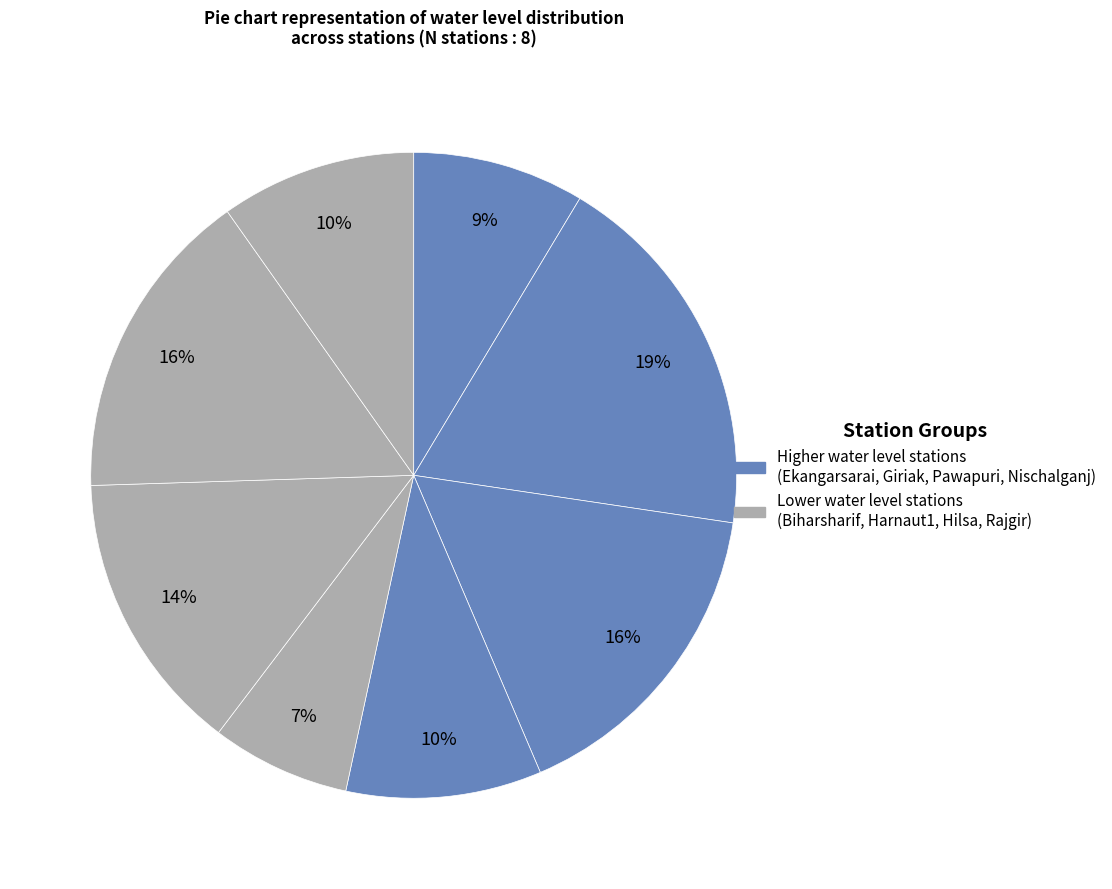

How many slices are in this pie chart?

8